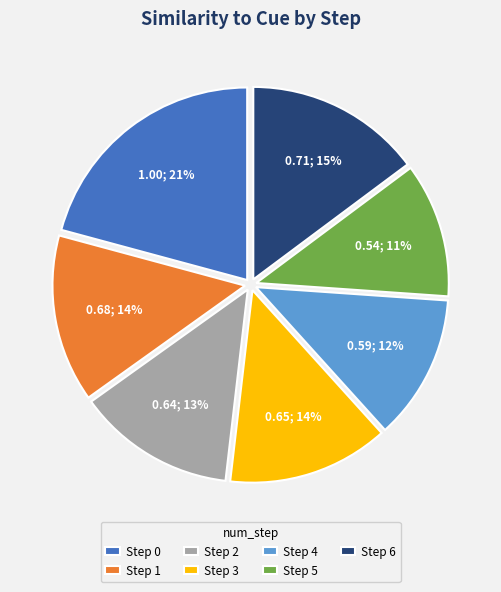

Does Step 0 represent more than half of the total?

No